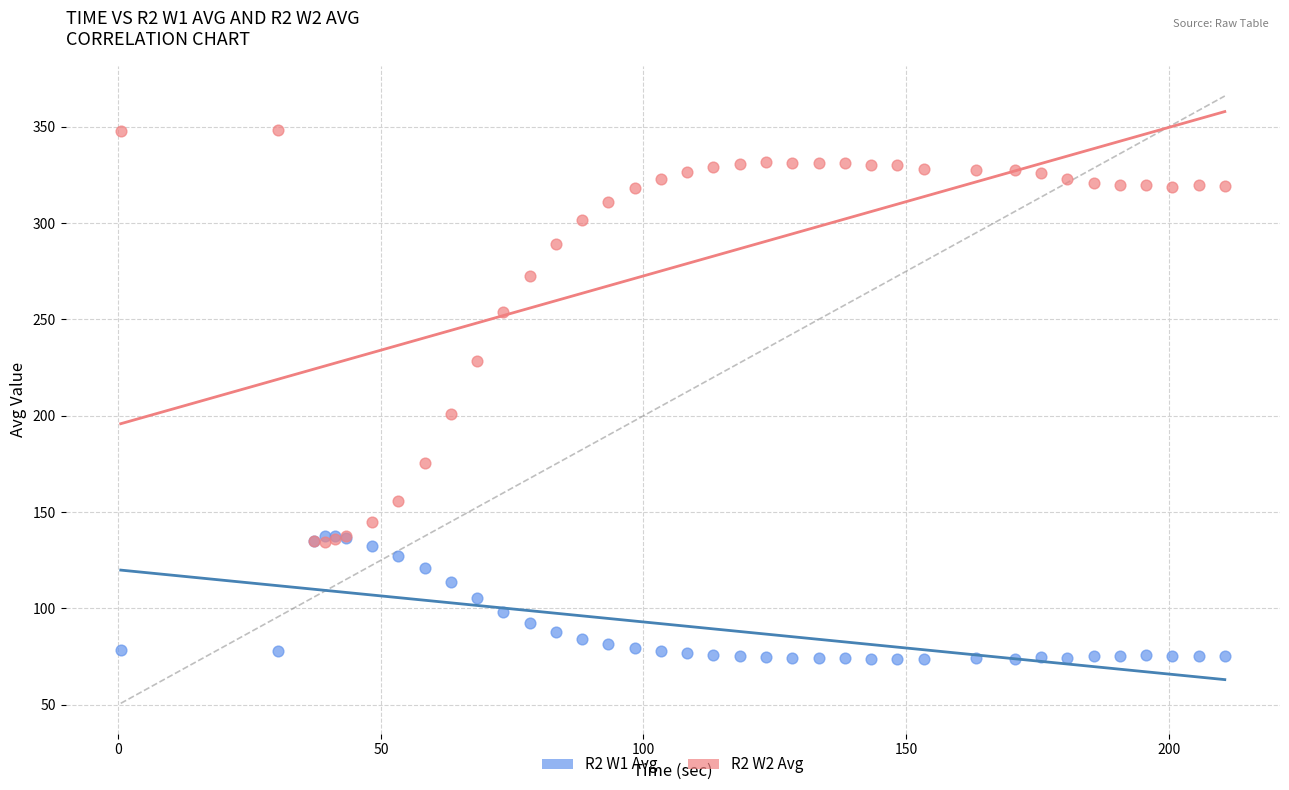

Which series contains the lowest Y value?

R2 W1 Avg